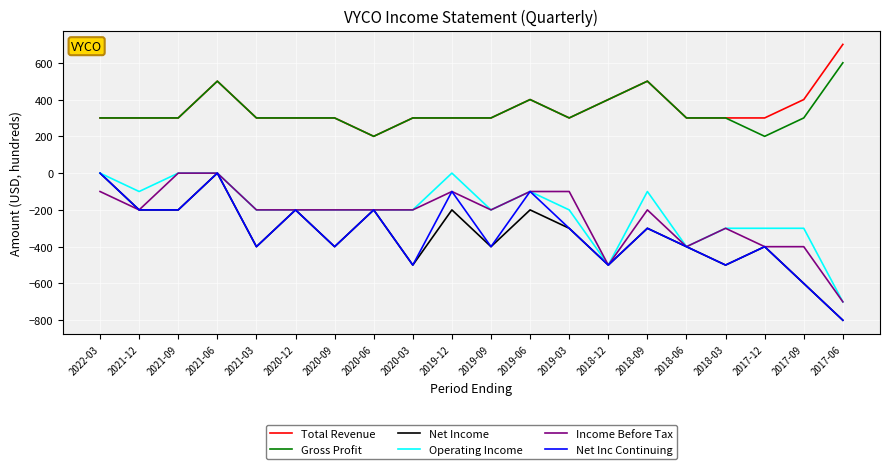

How many Total Revenue values are between 300 and 400?

16